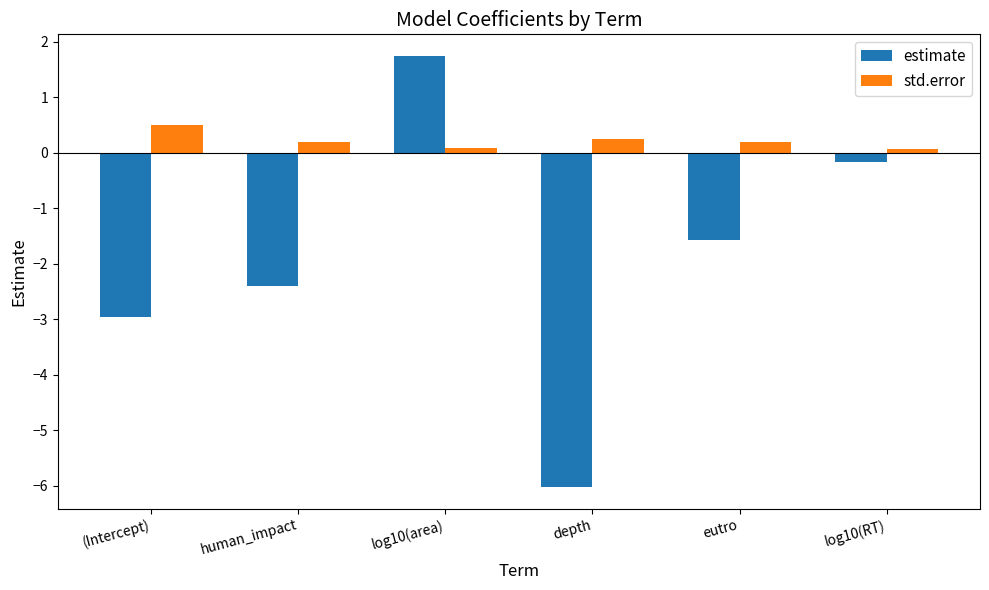

Reading left to right, list all the values displayed in this chart.

estimate: -3.0	-2.4	1.7	-6.0	-1.6	-0.2
std.error: 0.5	0.2	0.1	0.2	0.2	0.1